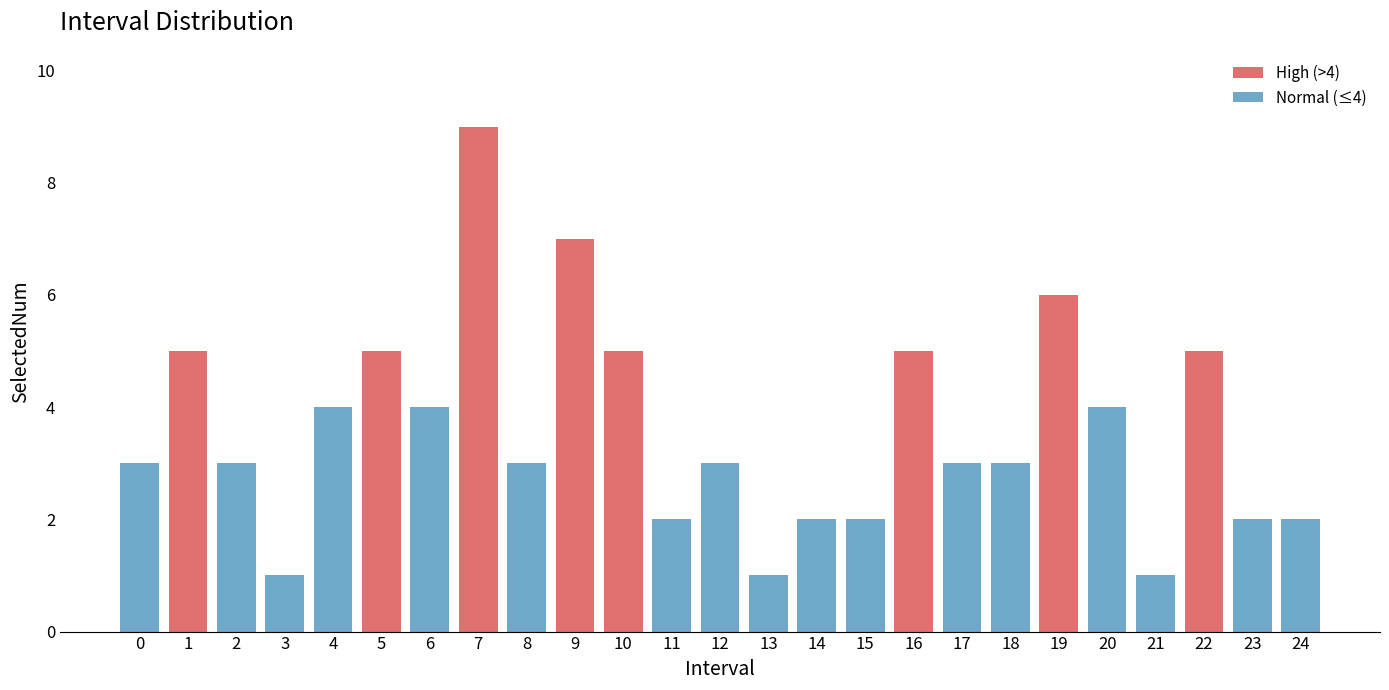

Reading left to right, what are all the values shown in this chart?

3	5	3	1	4	5	4	9	3	7	5	2	3	1	2	2	5	3	3	6	4	1	5	2	2